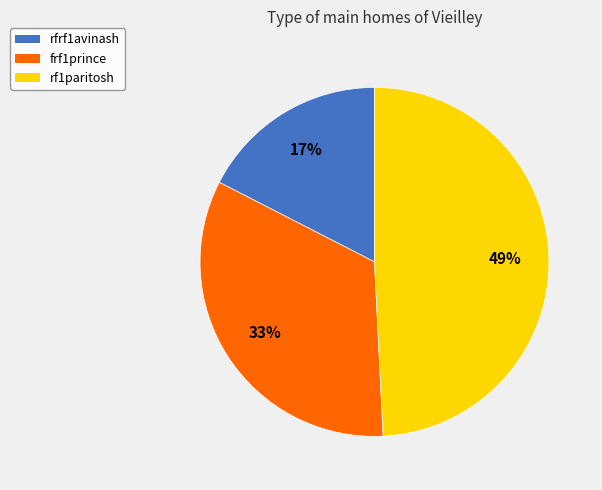

Count the number of slices in the pie.

3